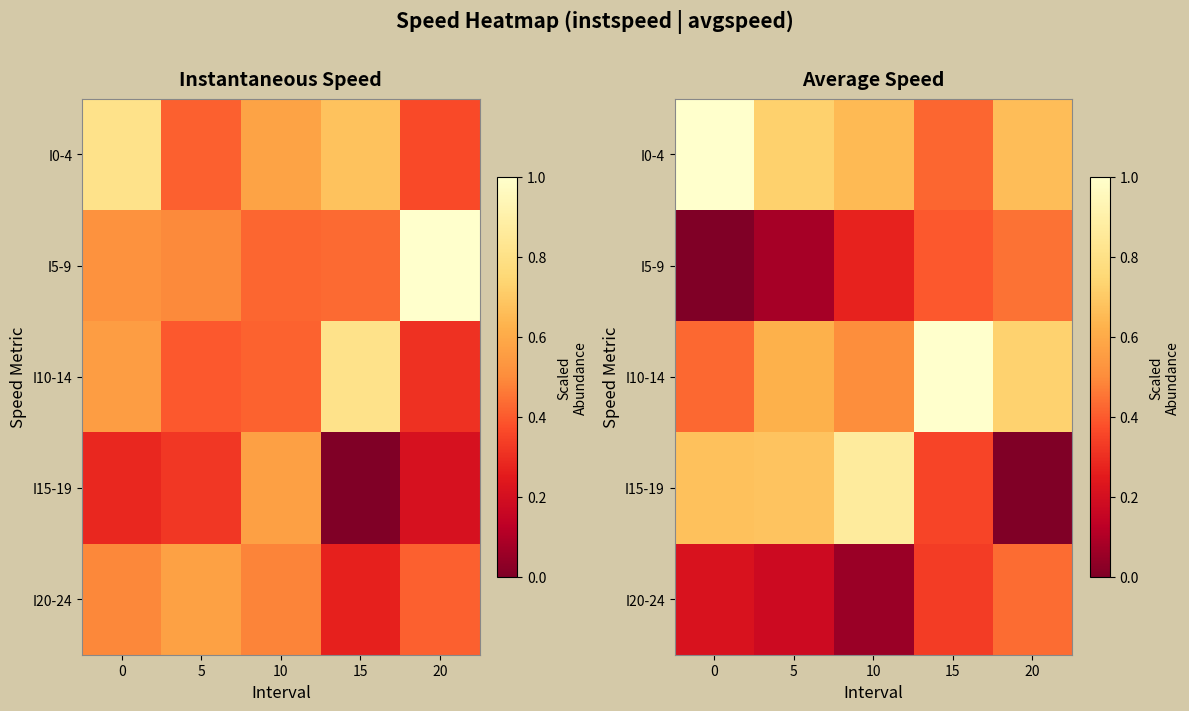

How many I10-14 values are between 0 and 1?

5